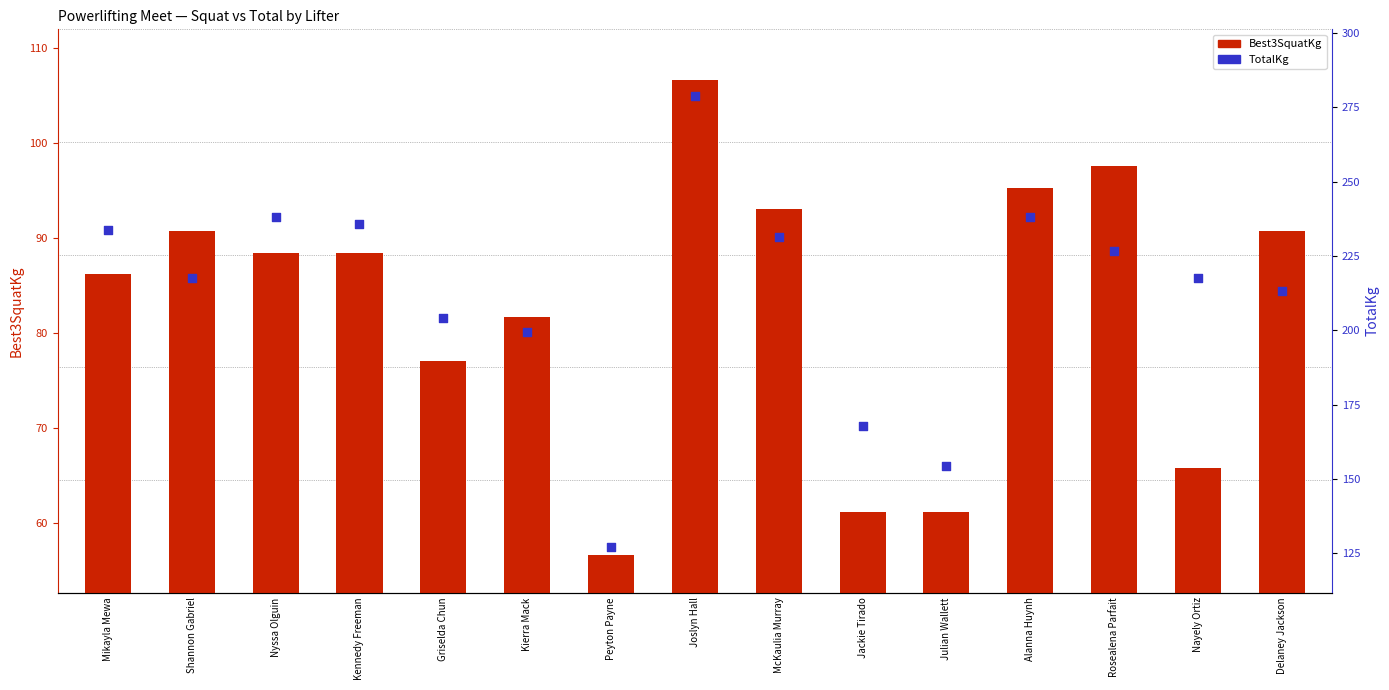

At how many categories does at least one series exceed 89?

15